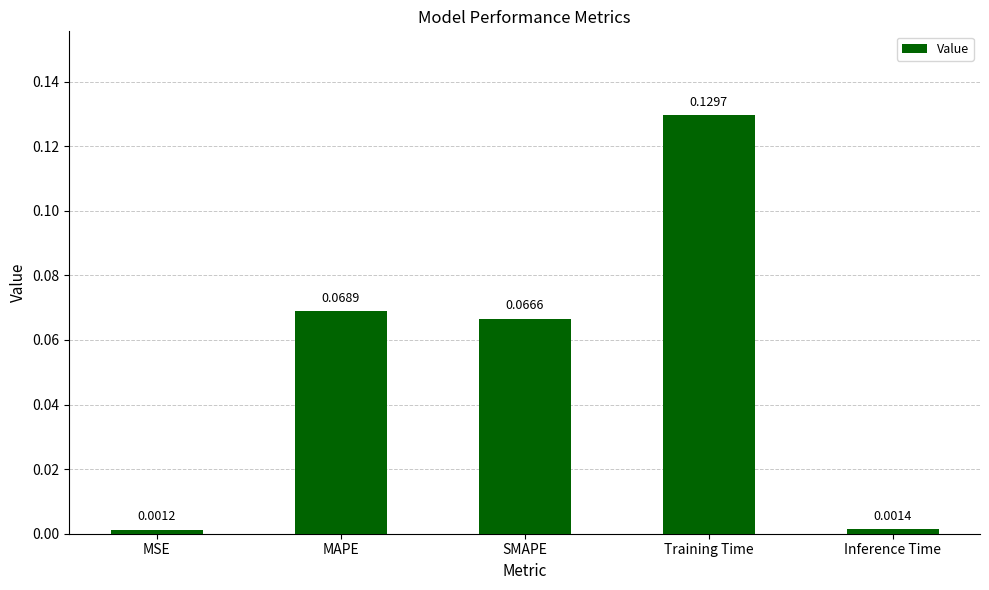

Are the bars horizontal?

No